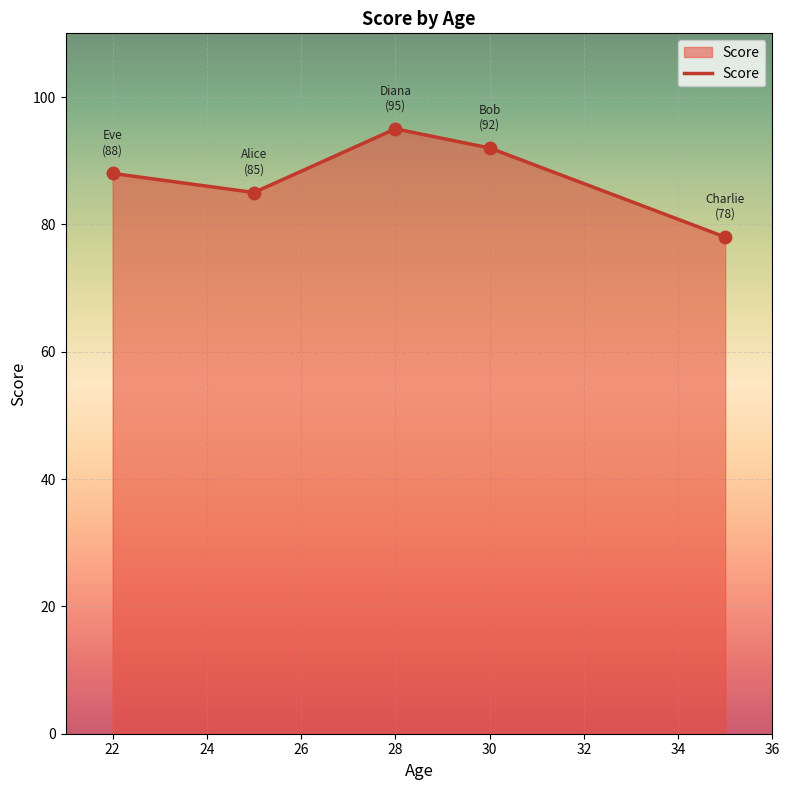

True or false: there are more than 0 points higher than both neighbors.

True